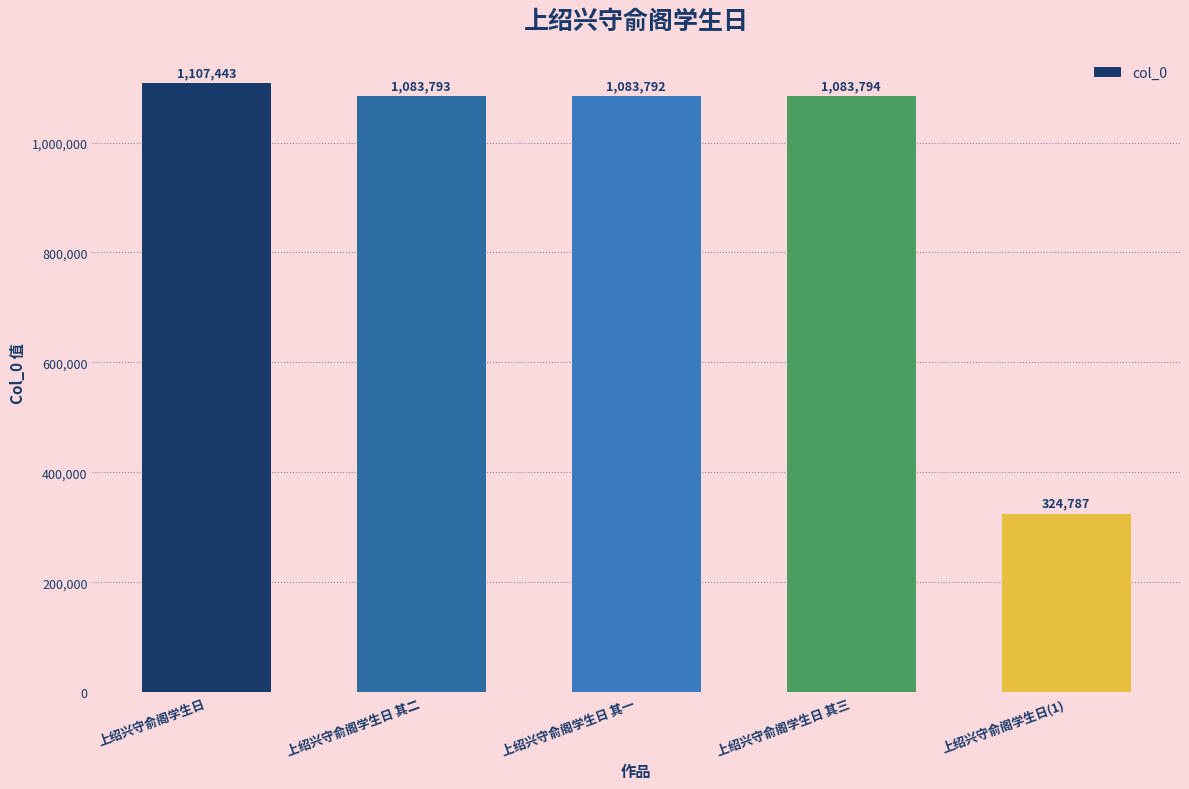

Which category has the lowest value across all series?

上绍兴守俞阁学生日(1)